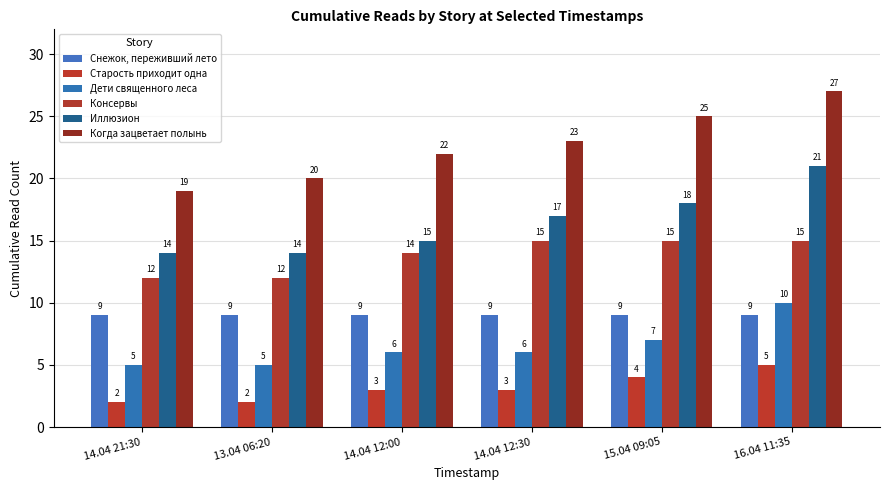

Which series has the largest range (max minus min)?

Когда зацветает полынь